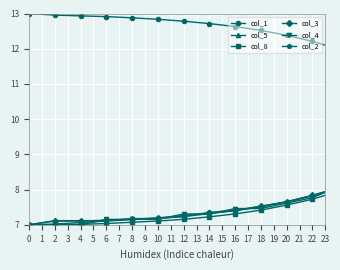

What are all the series names shown in the legend?

col_1, col_5, col_8, col_3, col_4, col_2